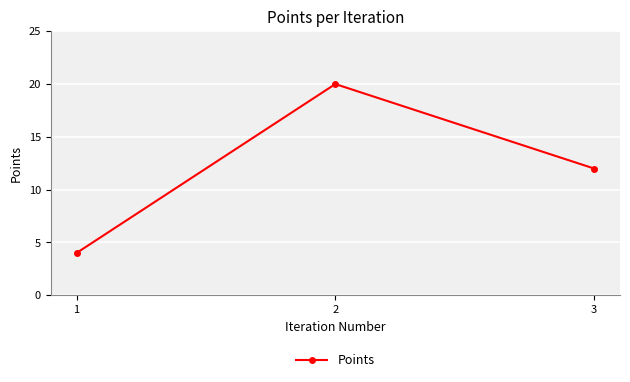

Which label corresponds to the largest value in the chart?

2